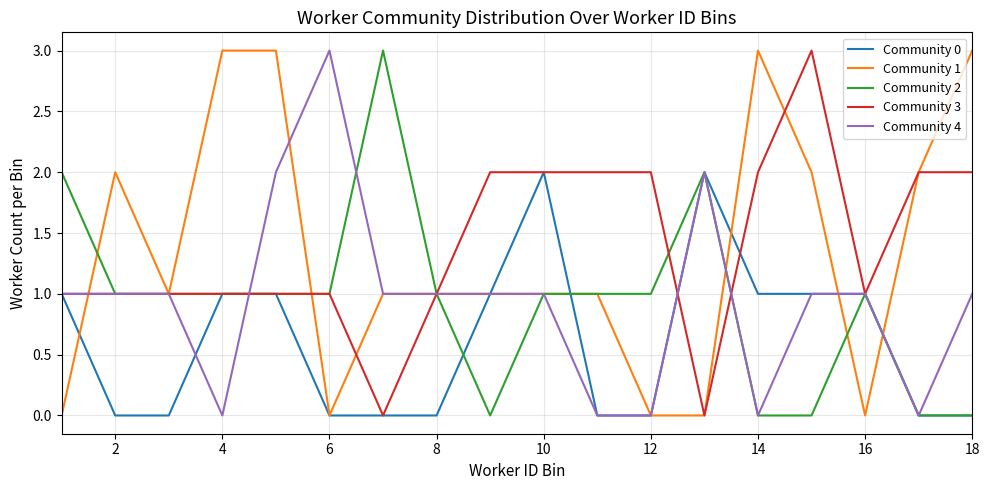

Reading left to right, extract all data points from this chart.

Community 0: 1	0	0	1	1	0	0	0	1	2	0	0	2	1	1	1	0	0
Community 1: 0	2	1	3	3	0	1	1	1	1	1	0	0	3	2	0	2	3
Community 2: 2	1	1	1	1	1	3	1	0	1	1	1	2	0	0	1	0	0
Community 3: 1	1	1	1	1	1	0	1	2	2	2	2	0	2	3	1	2	2
Community 4: 1	1	1	0	2	3	1	1	1	1	0	0	2	0	1	1	0	1